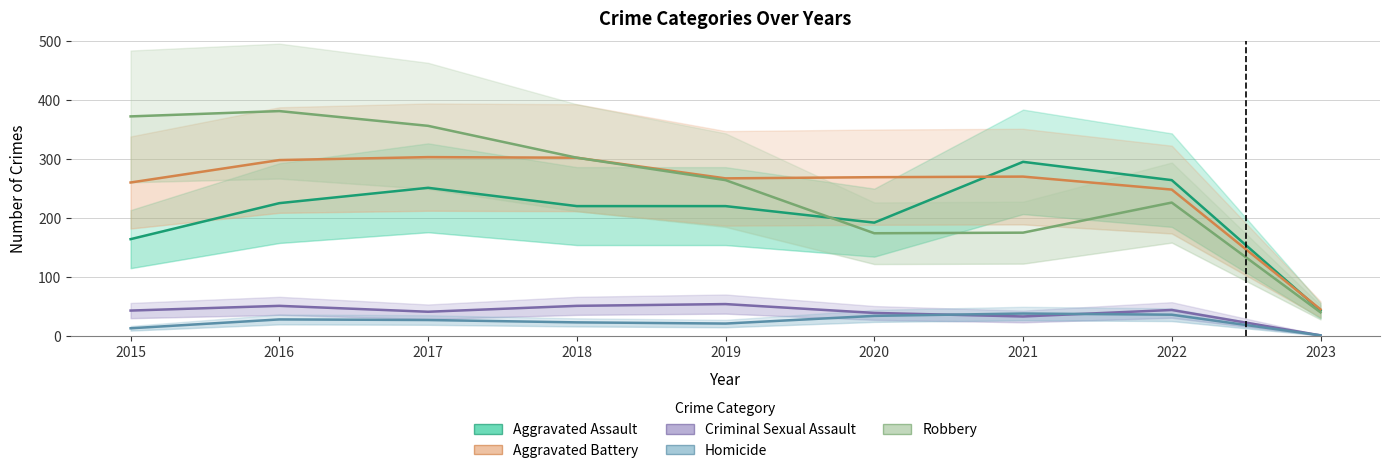

True or false: Criminal Sexual Assault has more than 2 points higher than both neighbors.

True